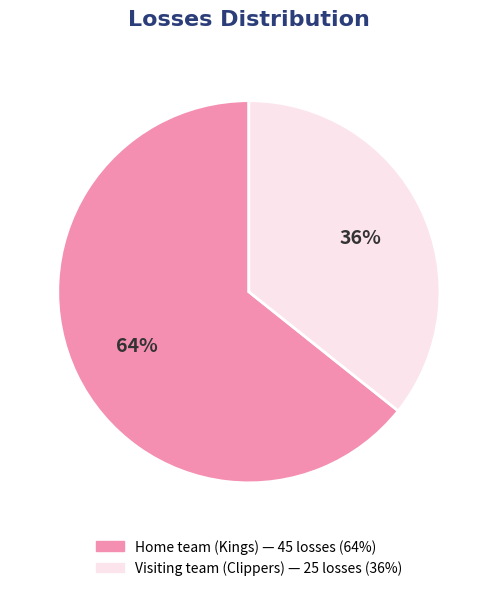

Which category accounts for the majority?

Home team (Kings)